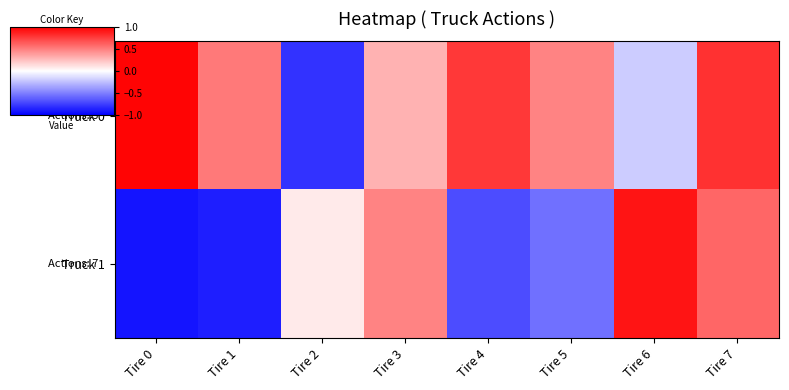

At how many categories does at least one series exceed 0?

8